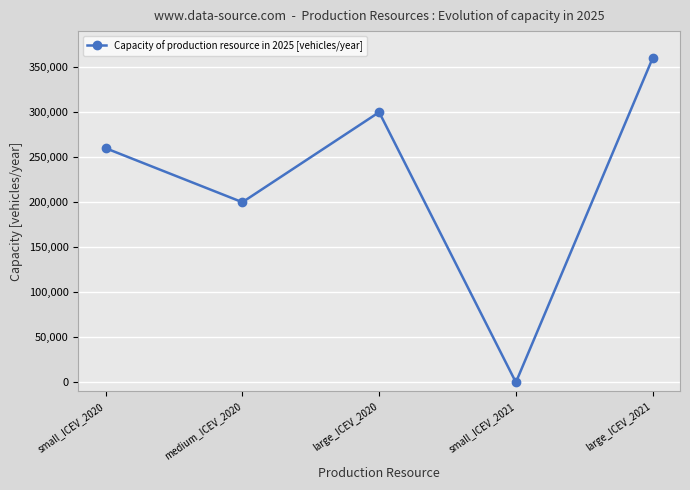

At which category does the data reach its first local peak?

large_ICEV_2020